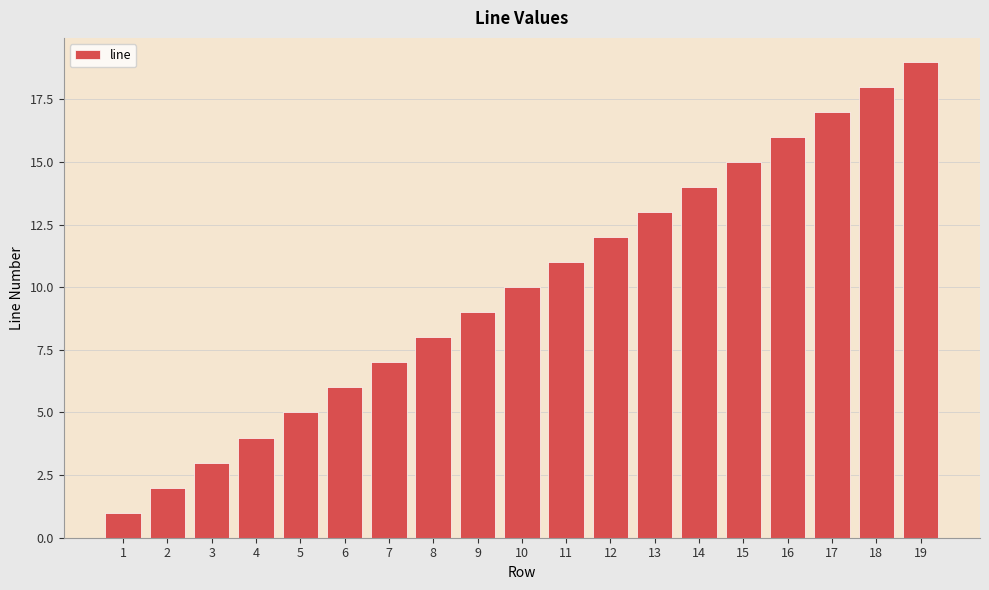

What is the value of the 19th bar from the left?

19